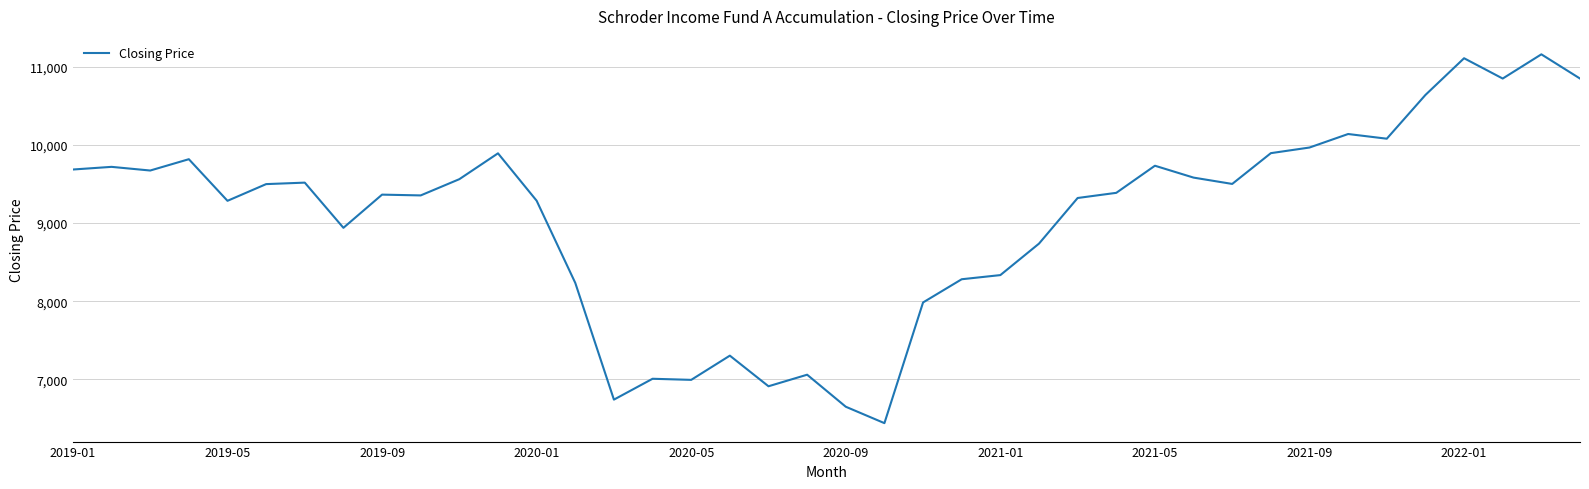

What is the minimum value shown in the chart?

6439.0